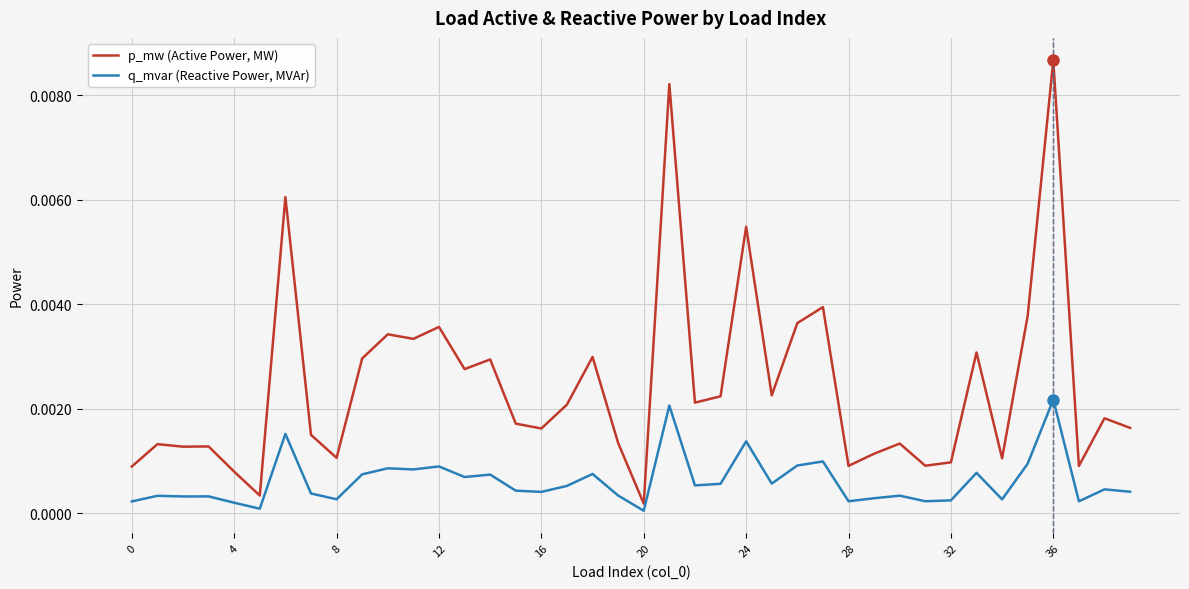

List the series in order of their peak value, highest first.

p_mw (Active Power, MW), q_mvar (Reactive Power, MVAr)